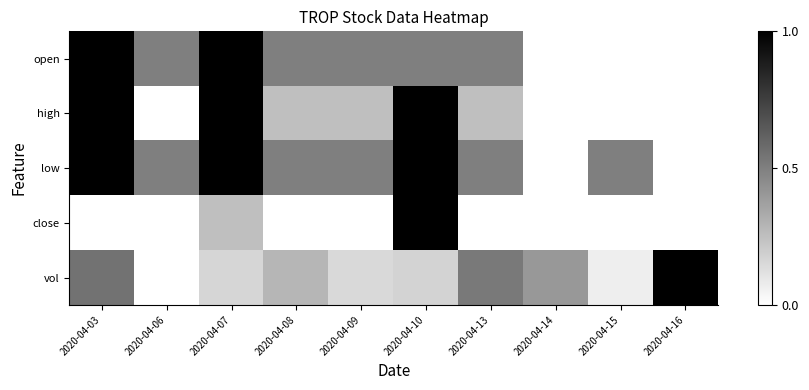

What is the total value across all series at 2020-04-15?

0.6